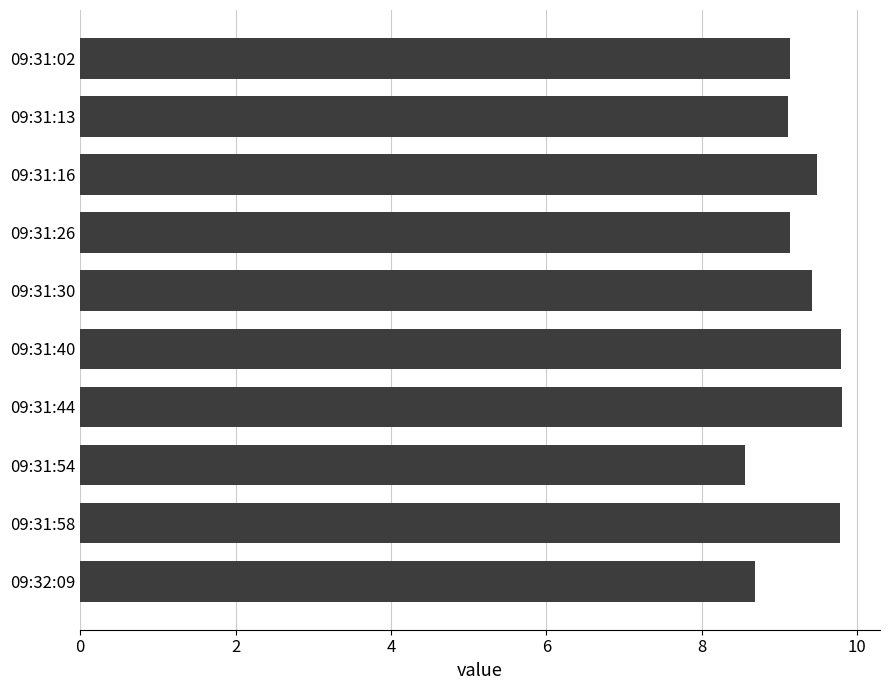

The chart shows a value of 12.1 at 09:31:13. True or false?

False